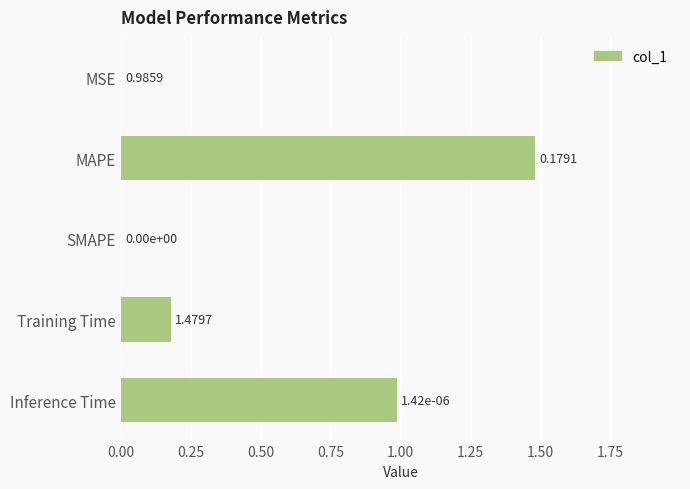

Are the bars grouped side by side (vs. stacked)?

No